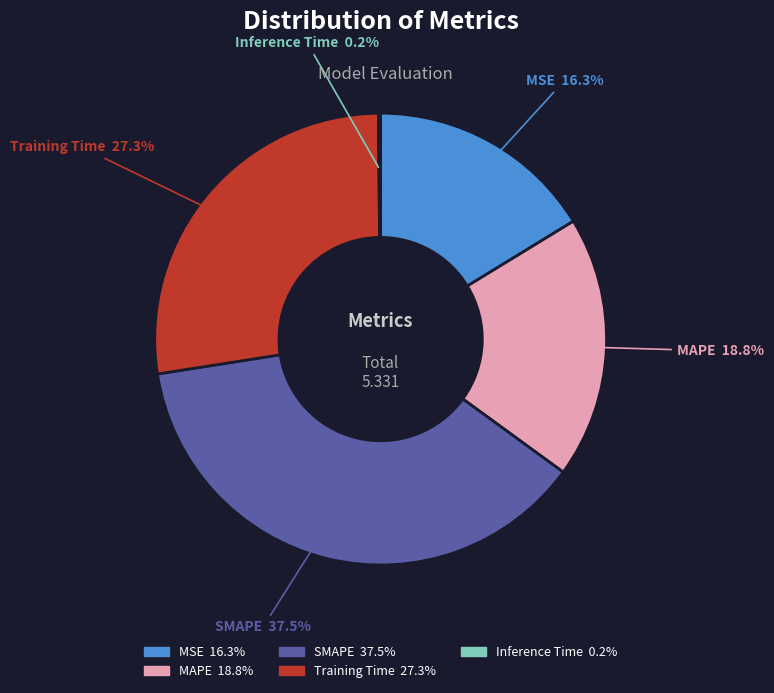

What is the largest slice in the pie chart?

SMAPE